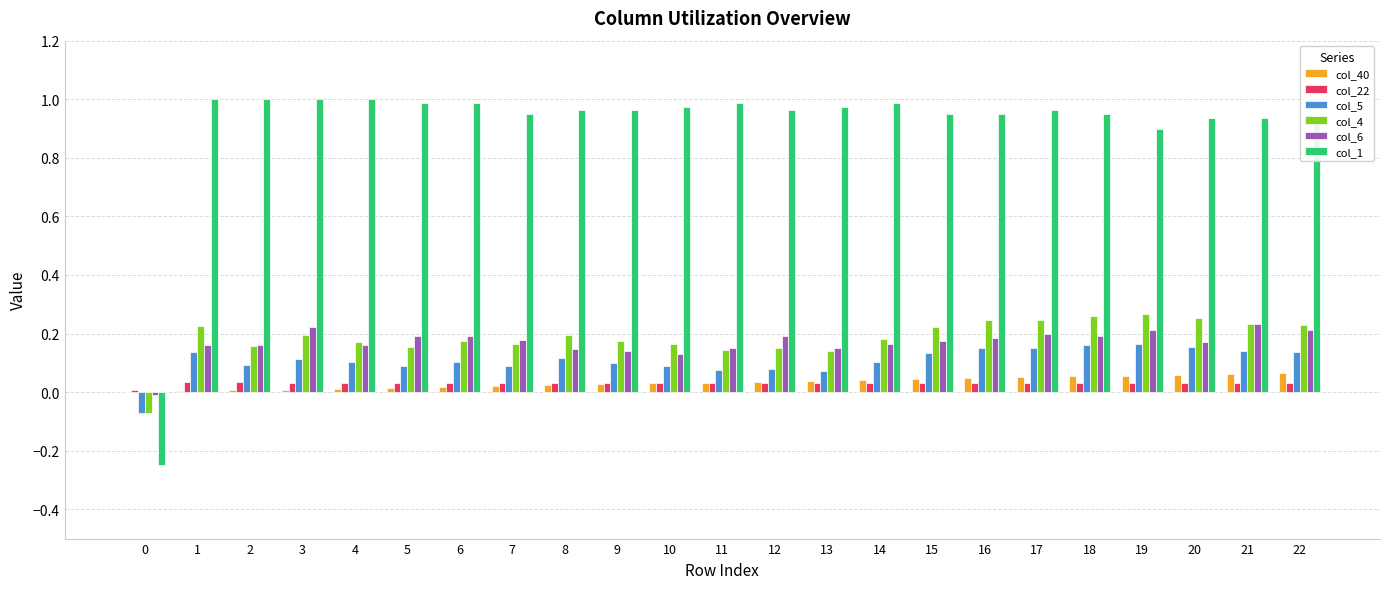

True or false: col_4 has a value of 0.1 at 1.

False